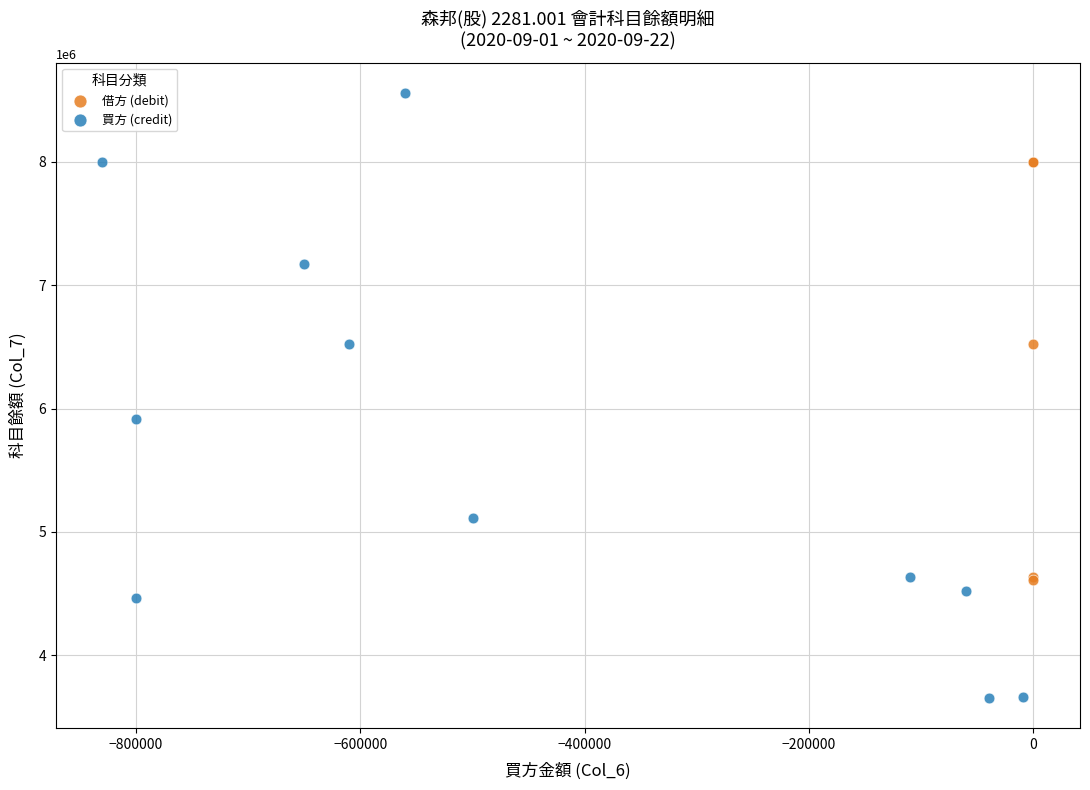

Which series has the largest Y range (max minus min)?

買方 (credit)